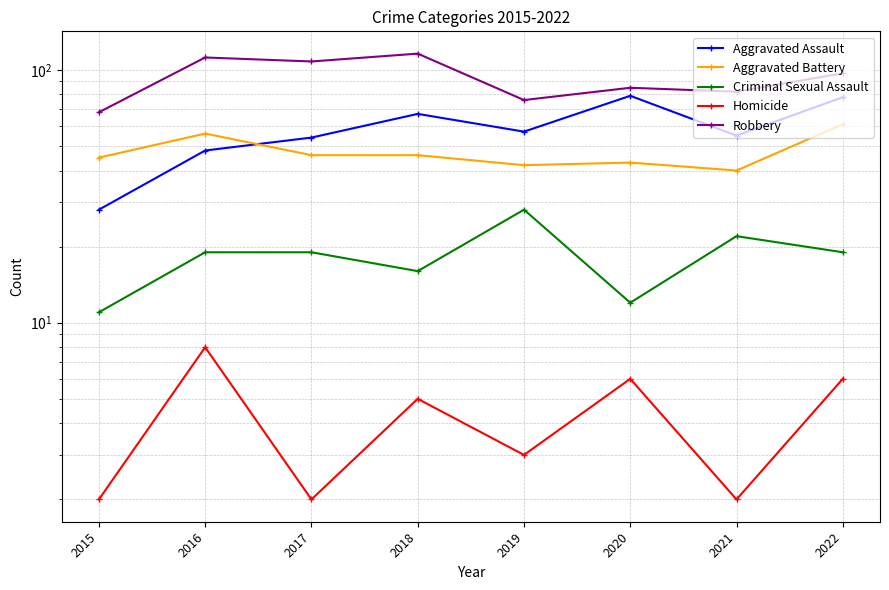

True or false: Aggravated Battery has a value of 61 at 2022.

True